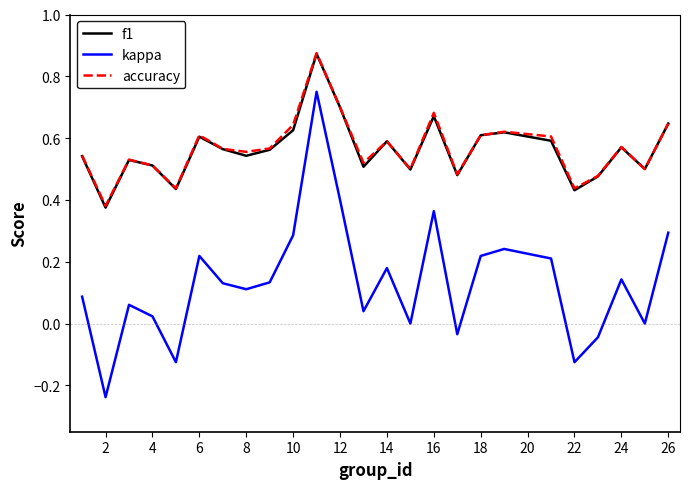

Which series has the widest spread of values?

kappa